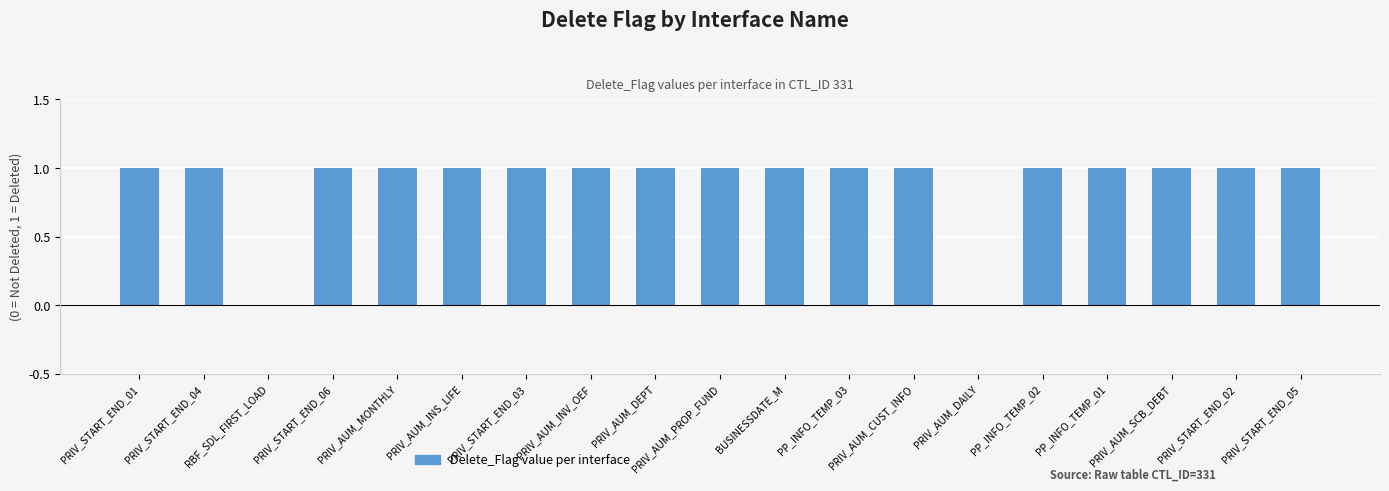

The chart shows a value of 0 at PRIV_START_END_05. True or false?

False